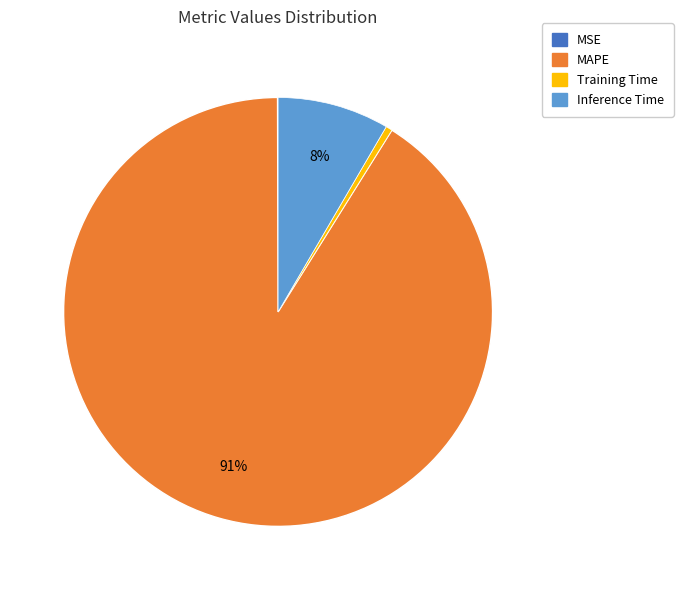

Is there a majority slice in this chart?

Yes